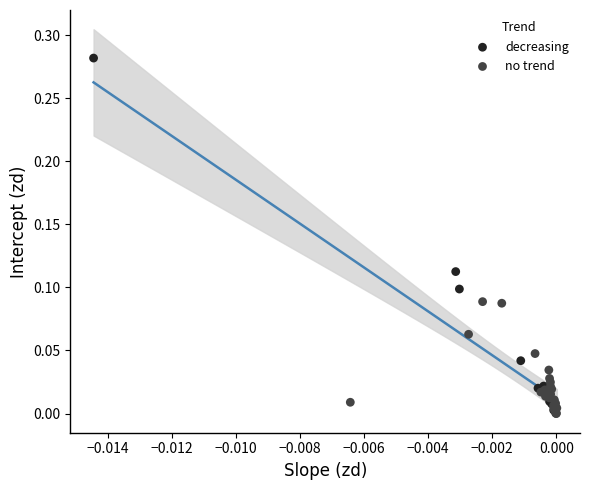

Which series reaches the maximum Y coordinate?

decreasing